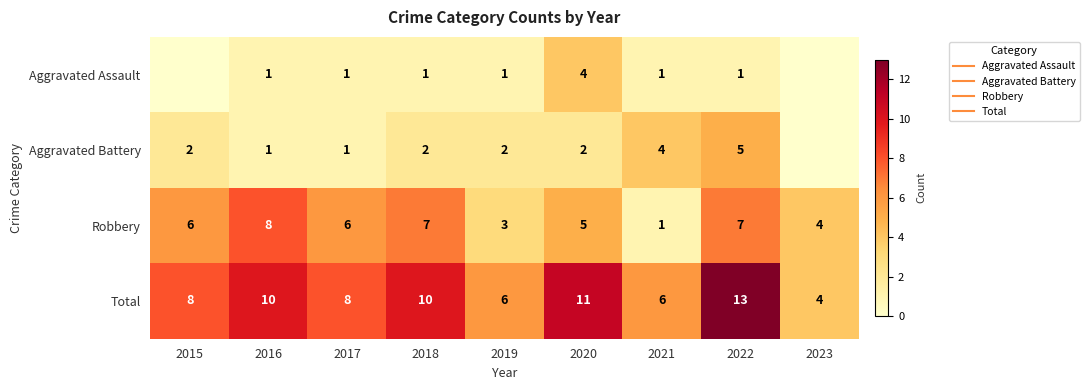

Between 2018 and 2023, which series saw the biggest shift?

Total